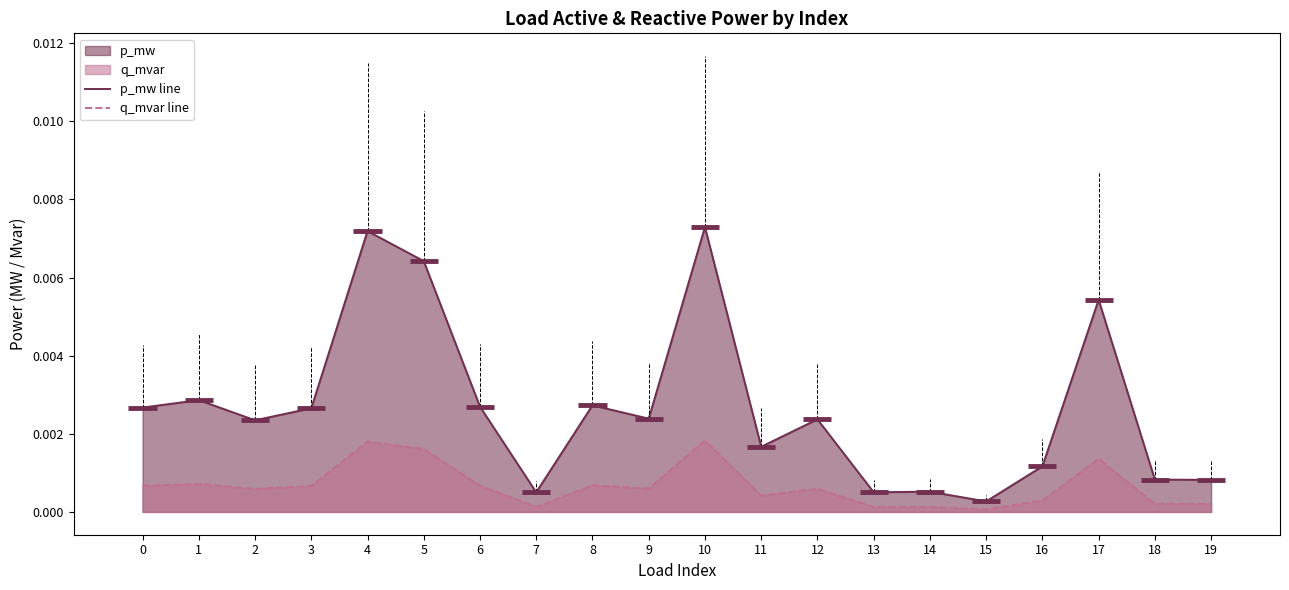

Is it true that q_mvar line equals 0.0 at 13?

False